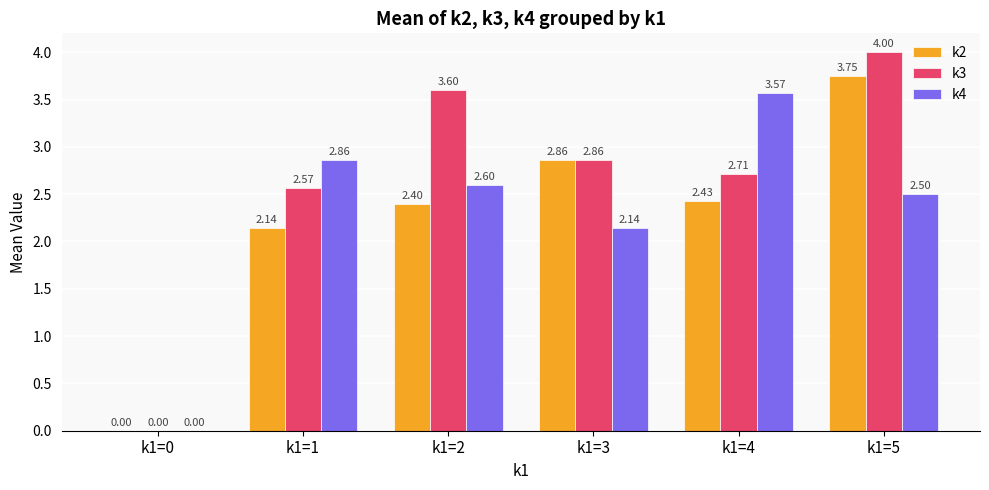

Which series changed the most between k1=1 and k1=2?

k3